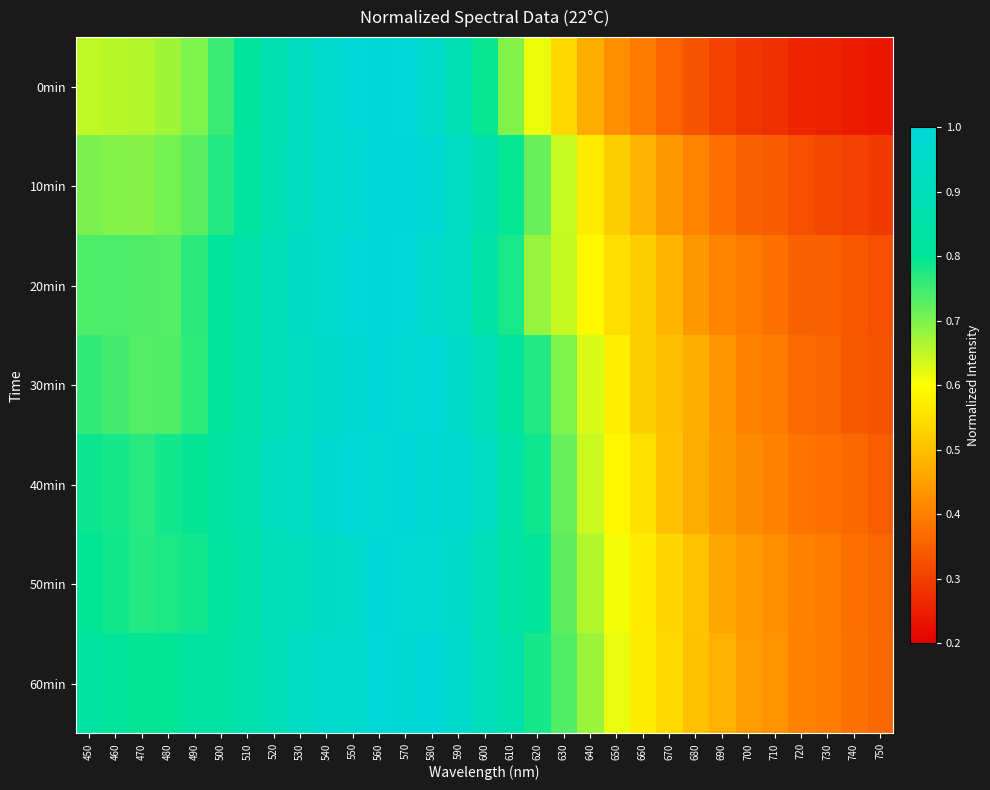

At which category does the chart reach its minimum across all series?

750